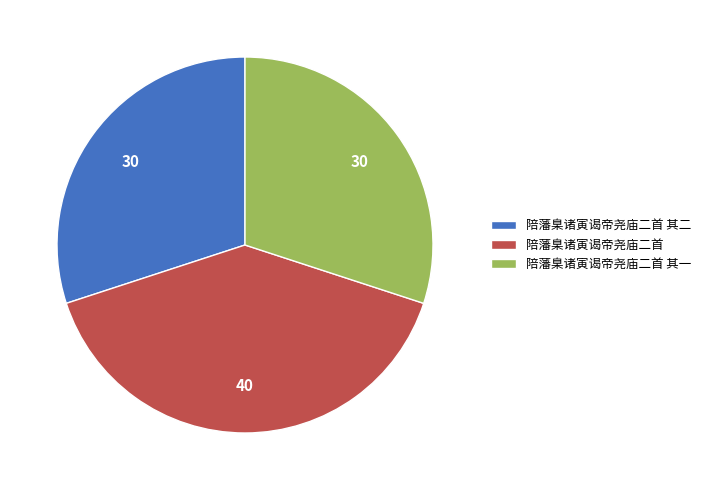

The 陪藩臬诸寅谒帝尧庙二首 其一 slice represents 30% of the pie. True or false?

True